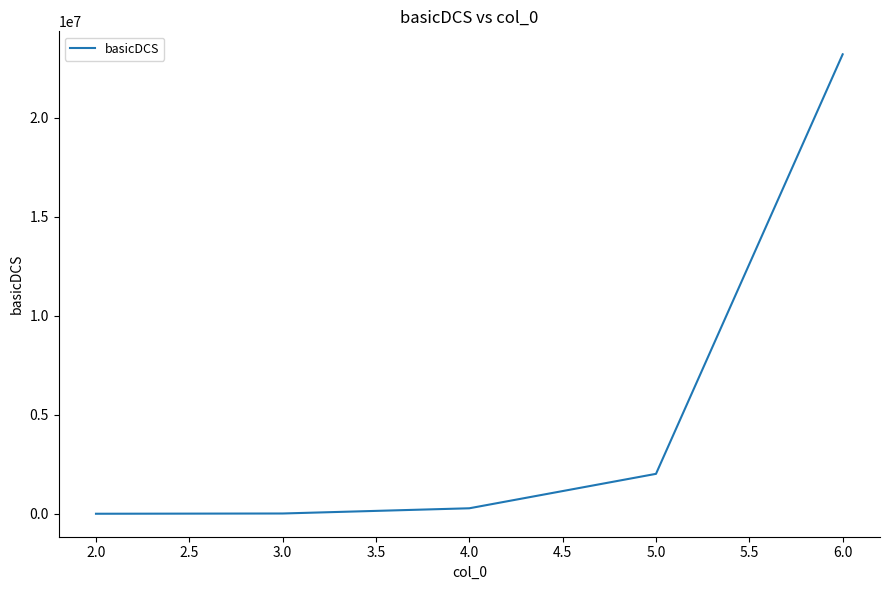

How many distinct data groups are displayed?

1